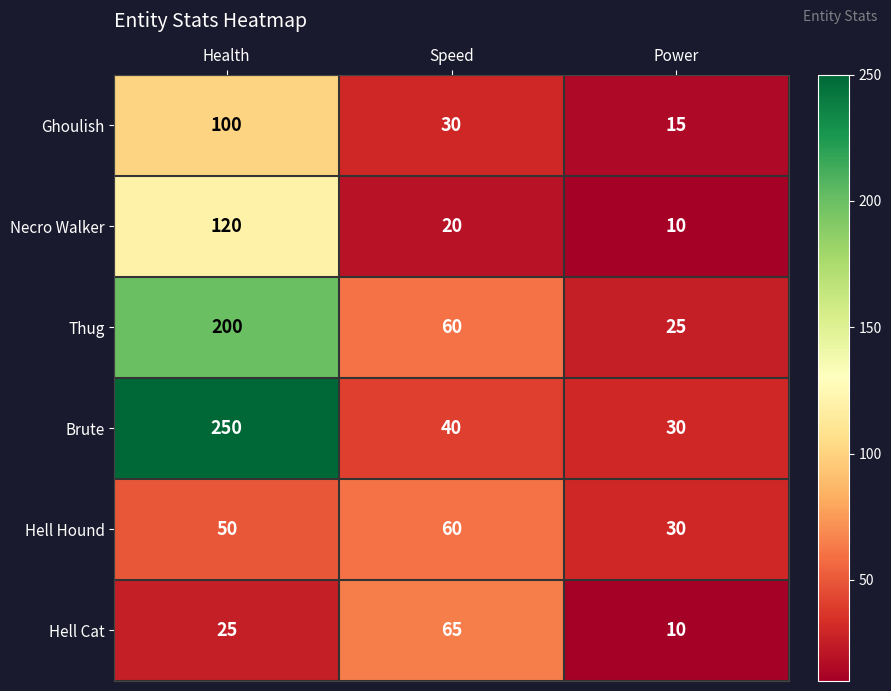

What is the spread (max minus min) of values at Power?

20